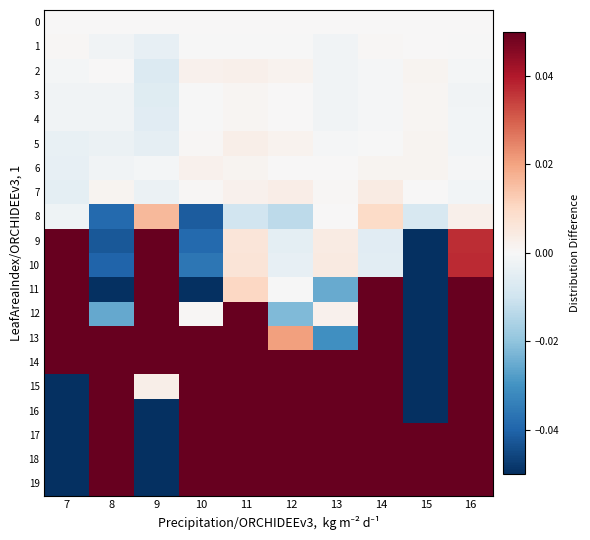

What is the minimum value shown in the chart?

-0.1